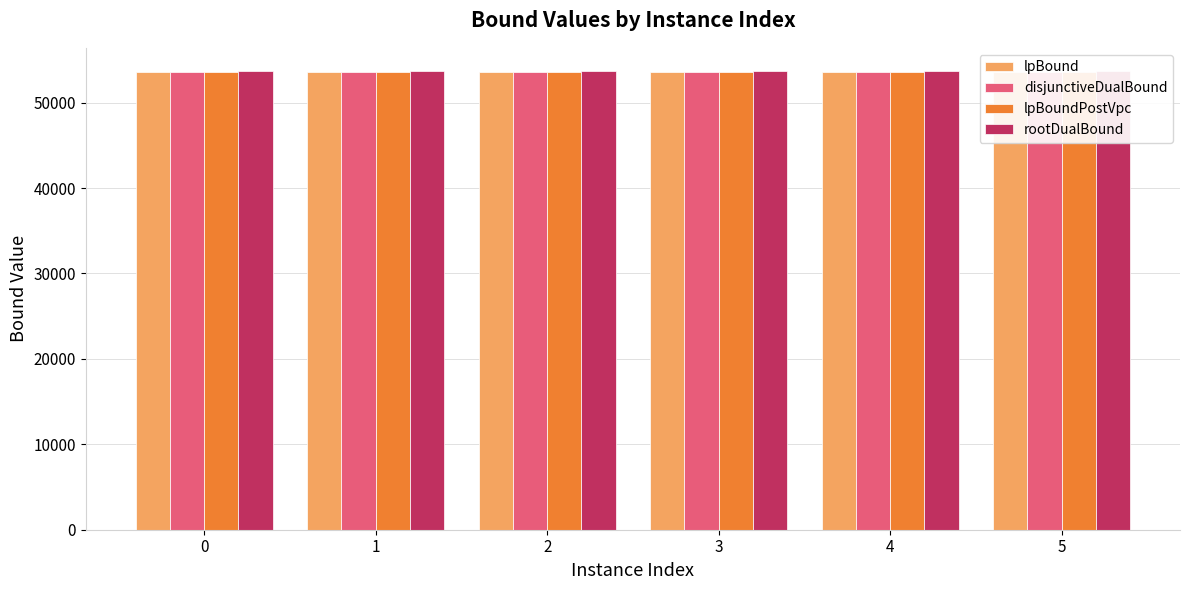

Is it true that lpBound equals 77270.6 at 2?

False